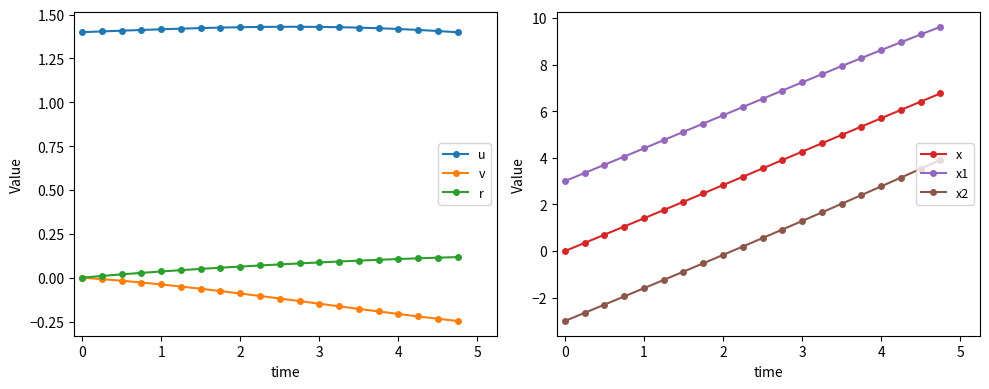

True or false: x1 has more than 2 interior local peaks.

False